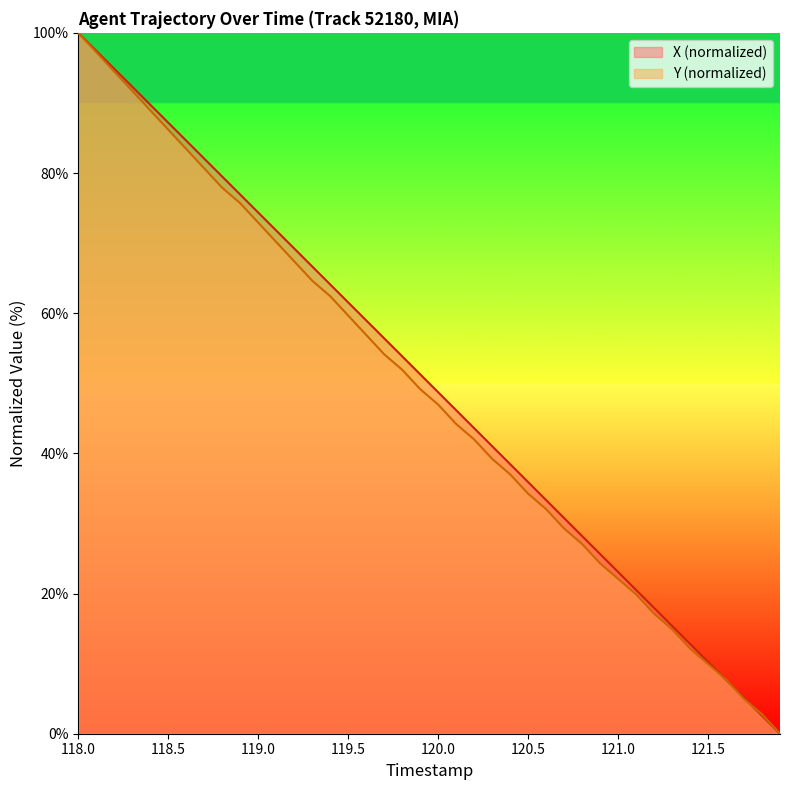

True or false: X and Y cross at least once.

True